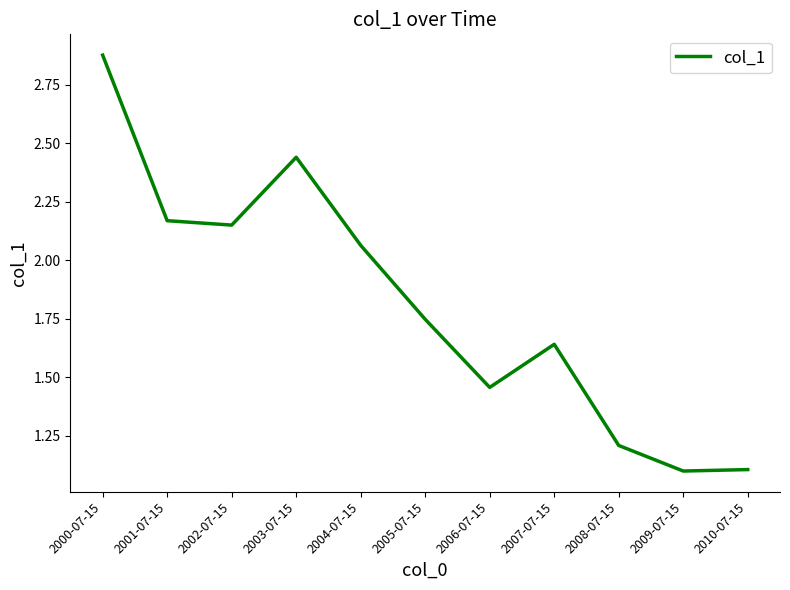

Which label corresponds to the largest value in the chart?

2000-07-15